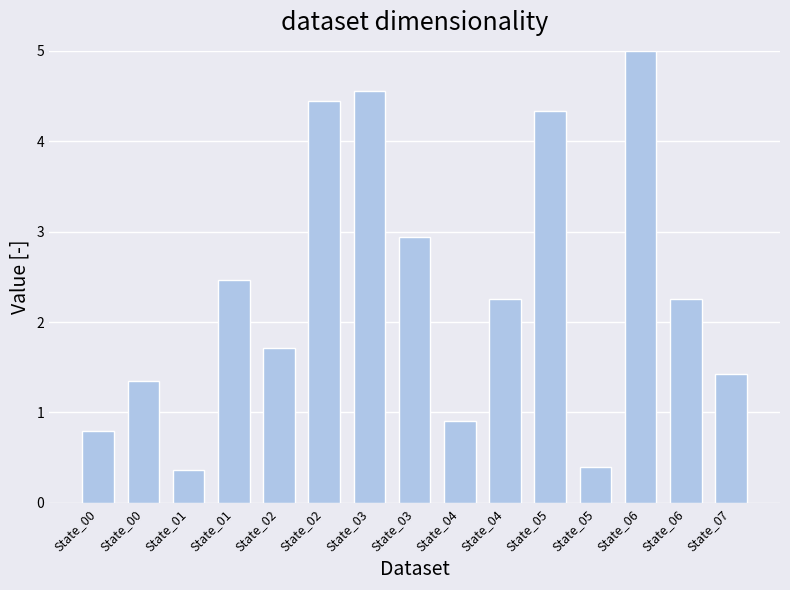

How many data points are above 2?

8